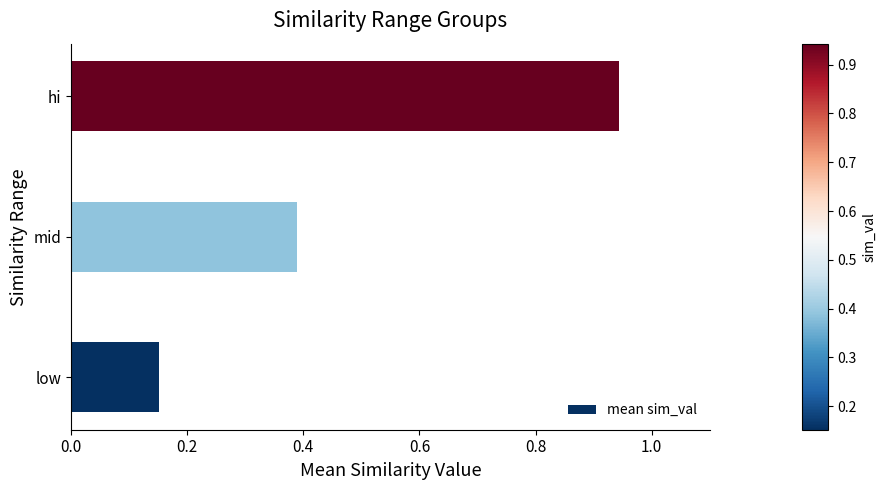

What is the change in value from mid to hi?

+0.6